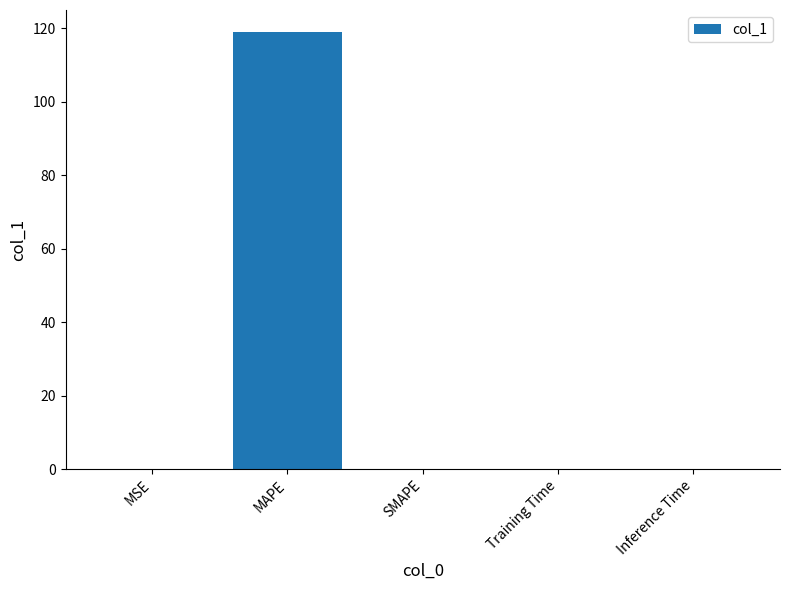

What is the sum of all values?

119.1